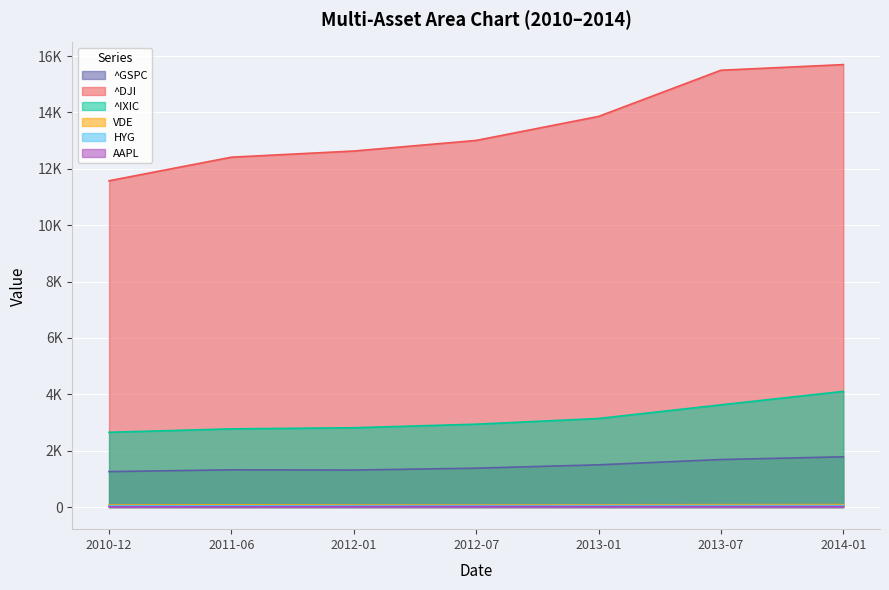

What is the difference between the highest and lowest values at 2012-01?

12619.1